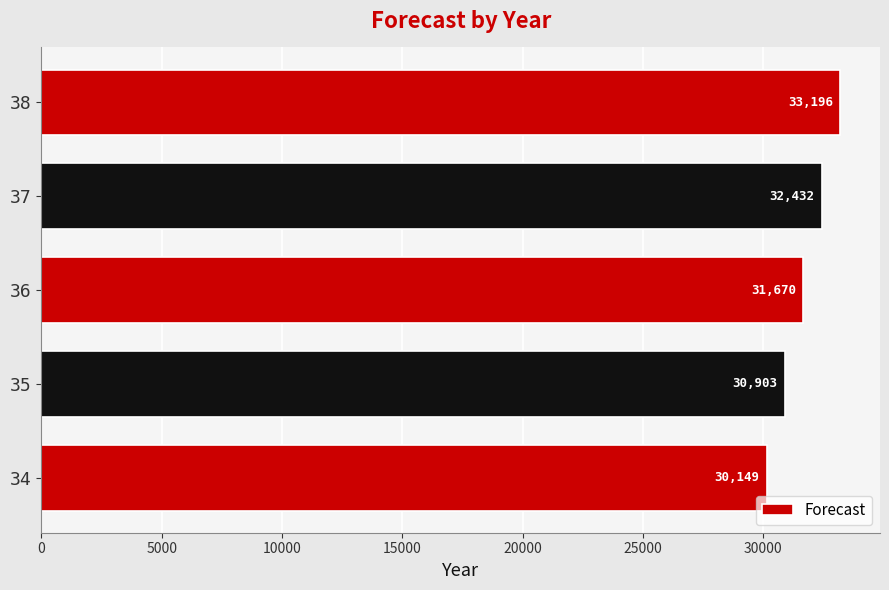

What is the average value?

31670.1